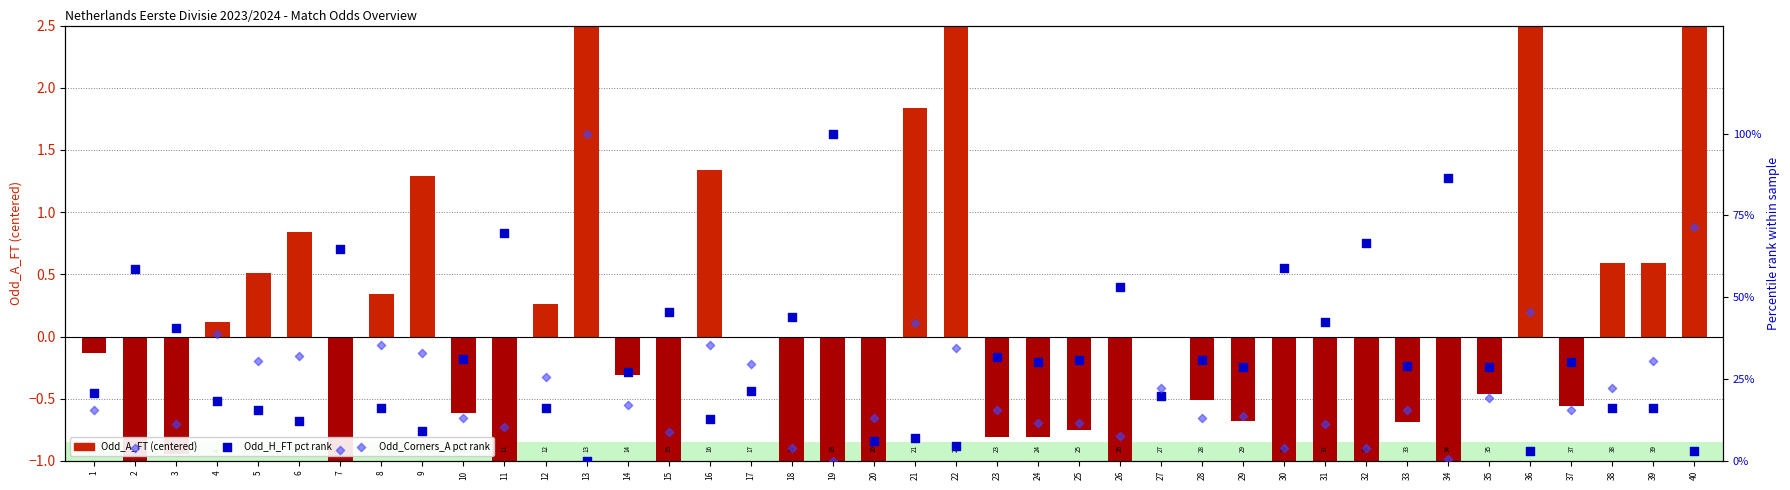

Which series has the widest spread of Y values?

Odd_H_FT pct rank